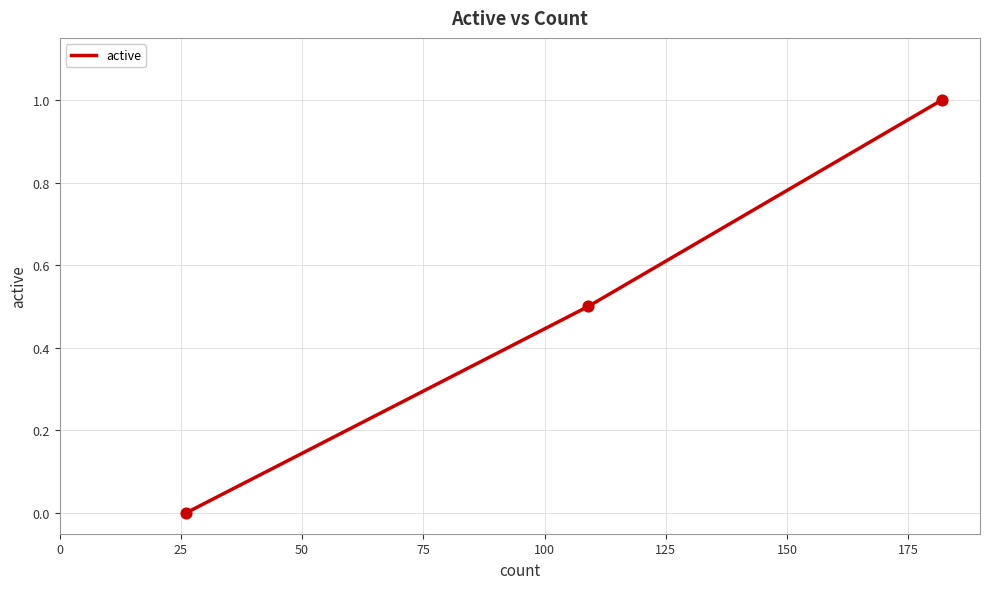

What is the greatest value displayed?

1.0